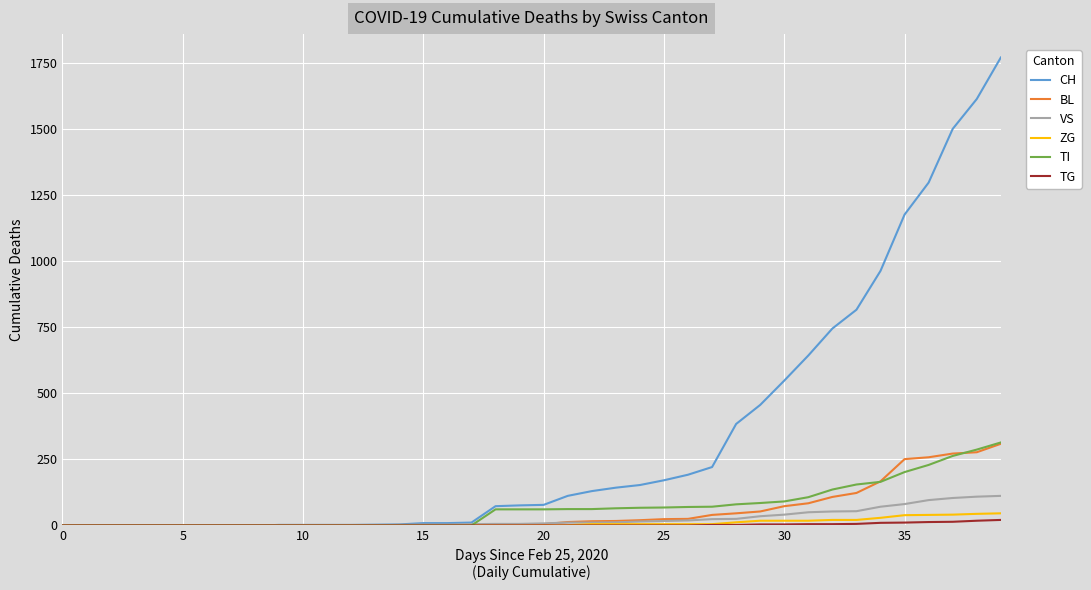

What is the maximum value for CH?

1770